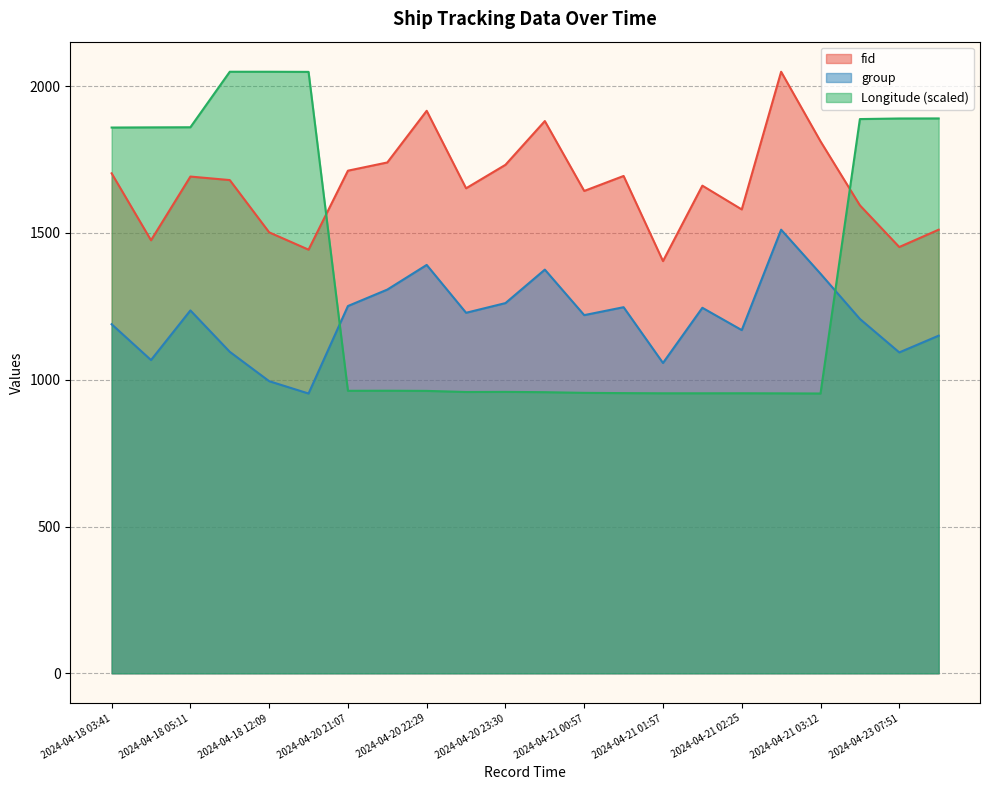

How many data points in group are less than 1228?

11